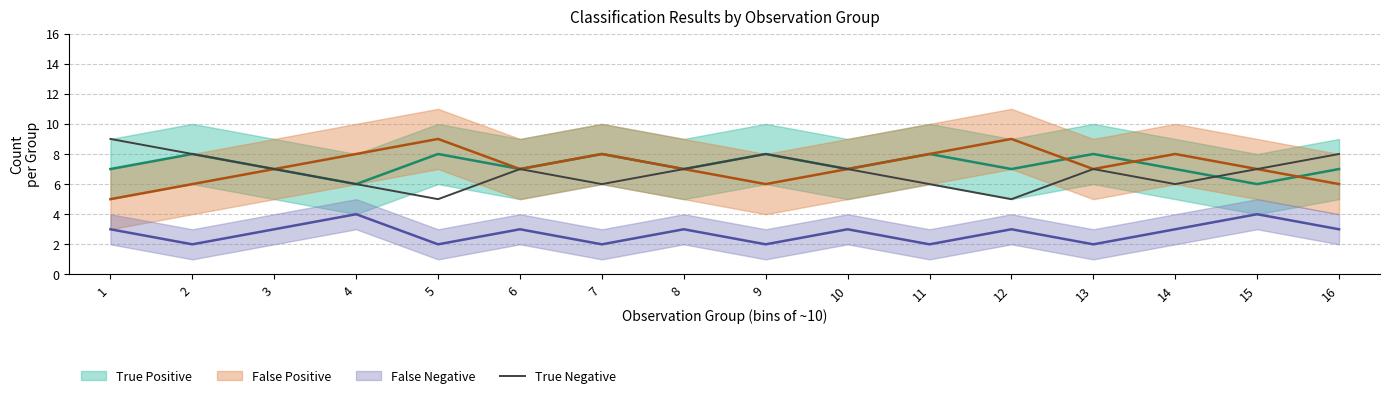

The True Negative series shows 6 at 11. True or false?

True